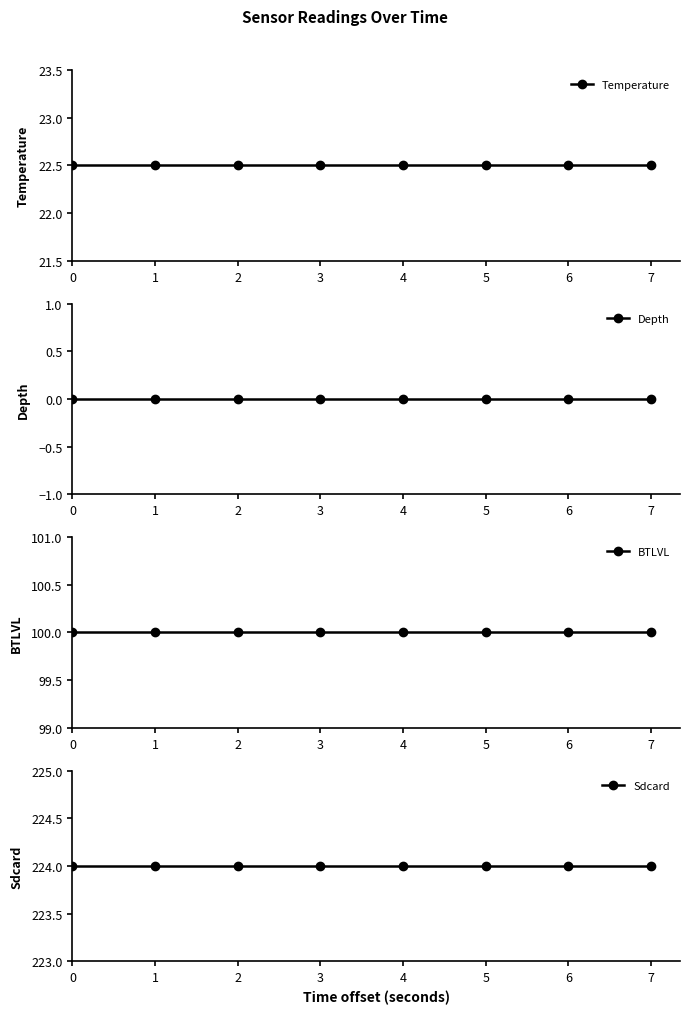

What is the spread (max minus min) of values at 7?

224.0